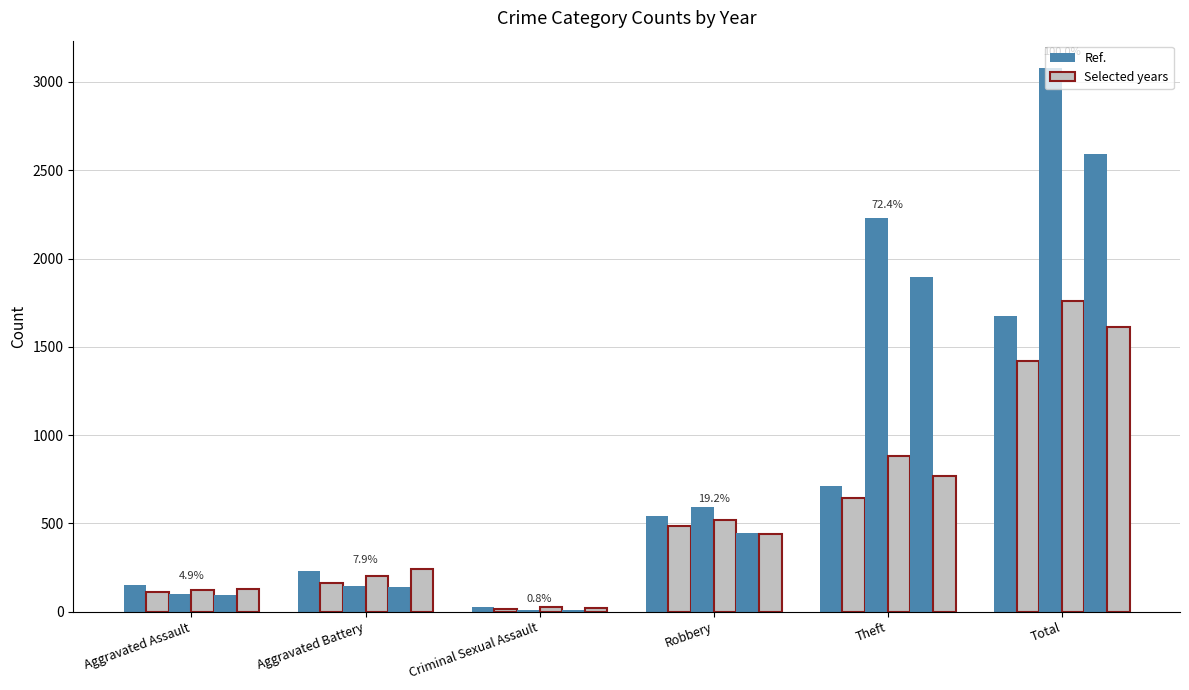

What is the total value across all series at Aggravated Assault?

706